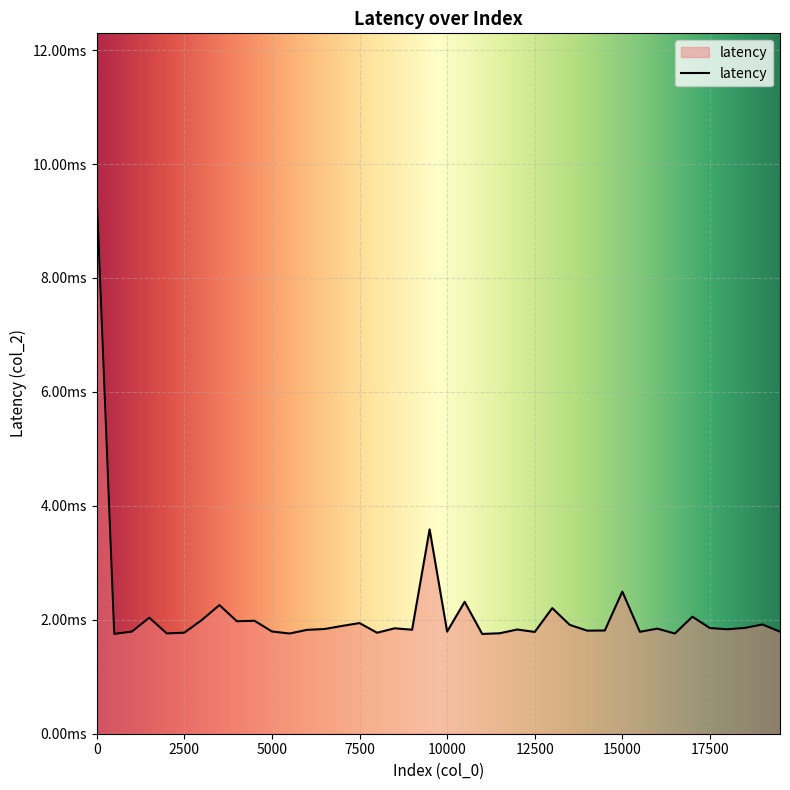

List the labels in order of value, smallest first.

11000, 500, 16500, 5500, 2000, 11500, 8000, 2500, 12500, 15500, 19500, 1000, 10000, 5000, 14000, 14500, 6000, 9000, 12000, 18000, 6500, 16000, 8500, 17500, 18500, 7000, 13500, 19000, 7500, 4000, 4500, 3000, 1500, 17000, 13000, 3500, 10500, 15000, 9500, 0